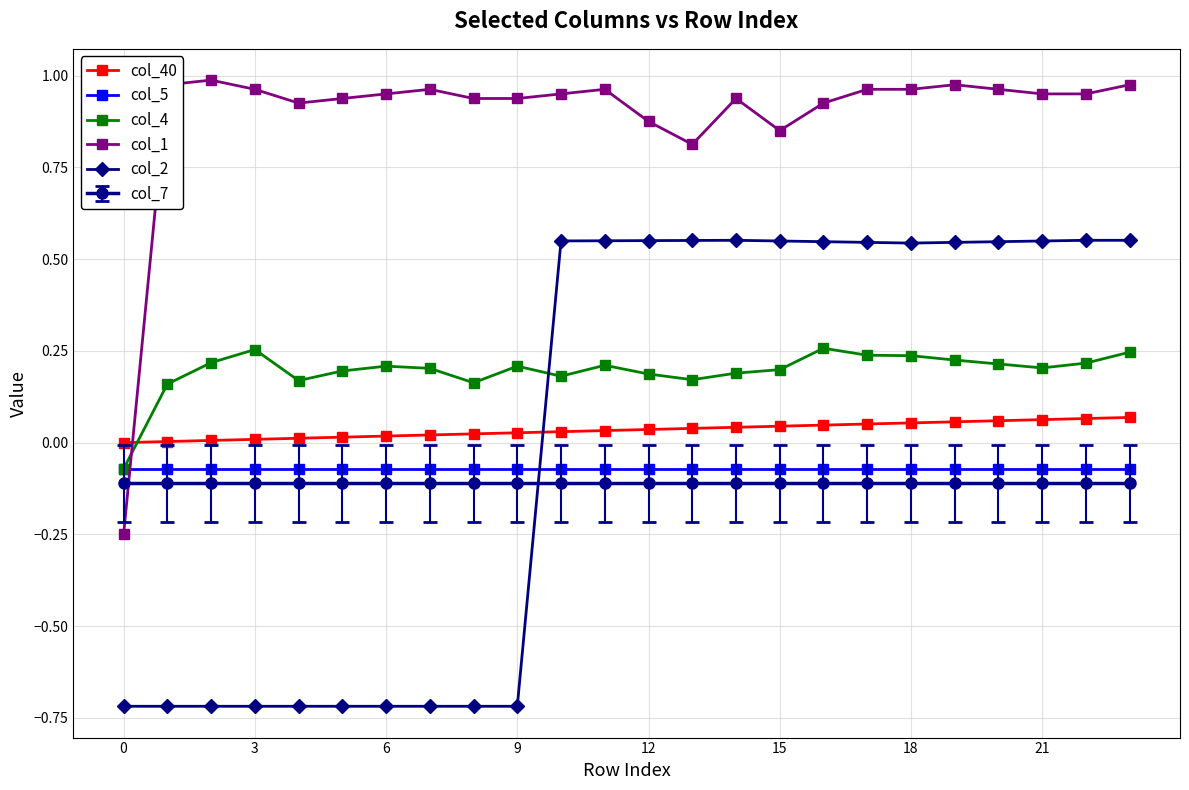

Which series has the widest spread of values?

col_2